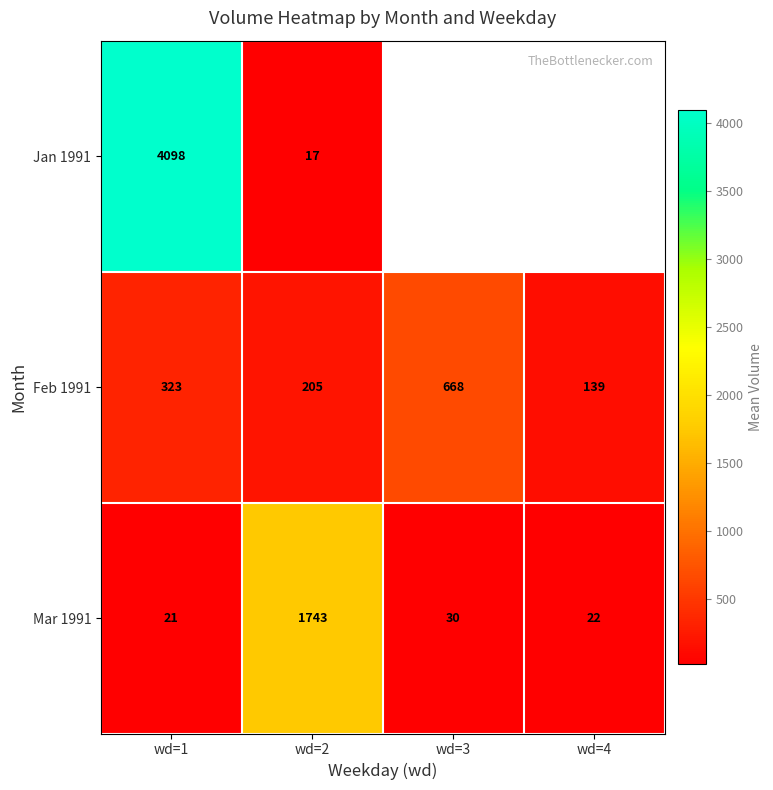

What is the difference between the second highest and second lowest values in the Feb 1991 series?

118